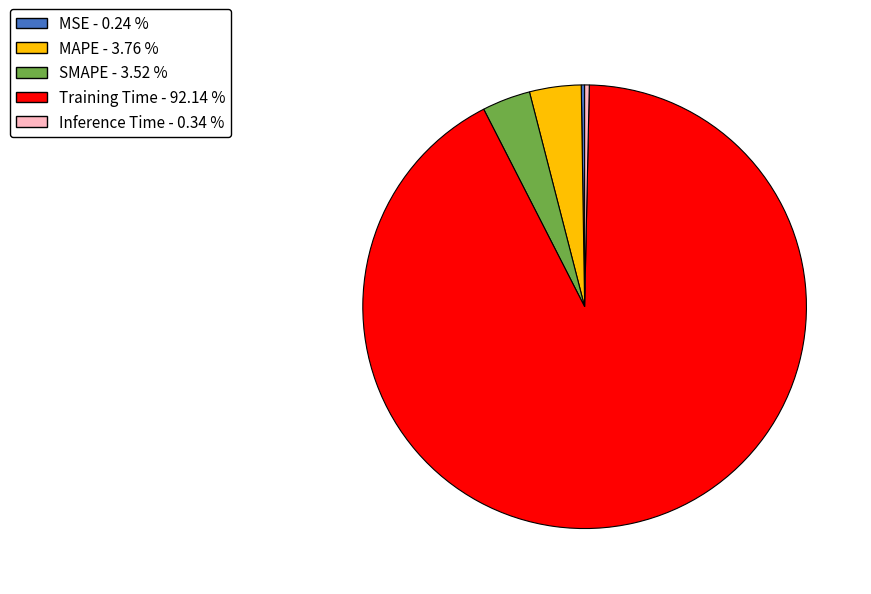

What is the majority slice?

Training Time